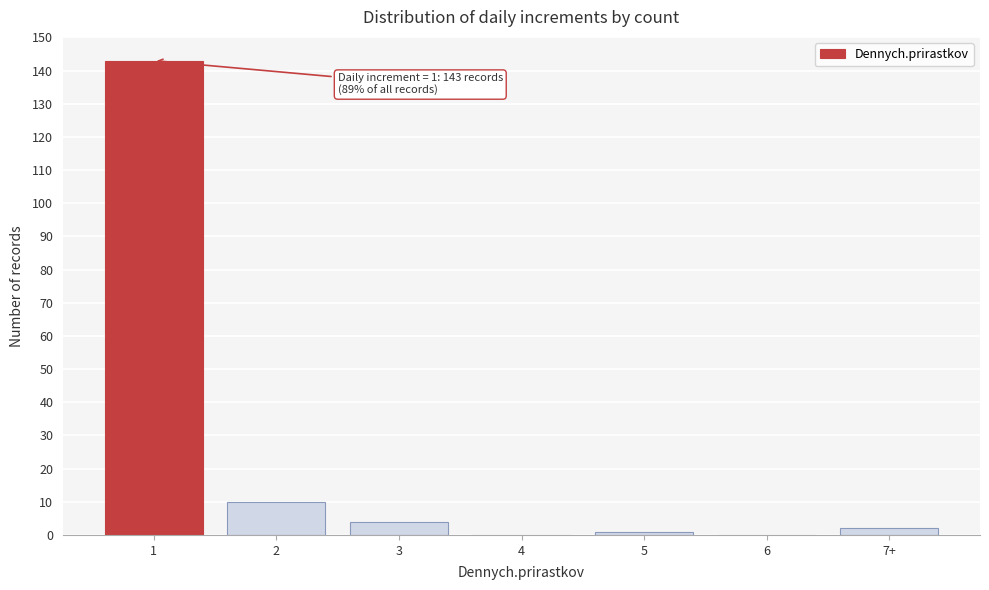

Reading left to right, extract all data points from this chart.

1=143	2=10	3=4	4=0	5=1	6=0	7+=2